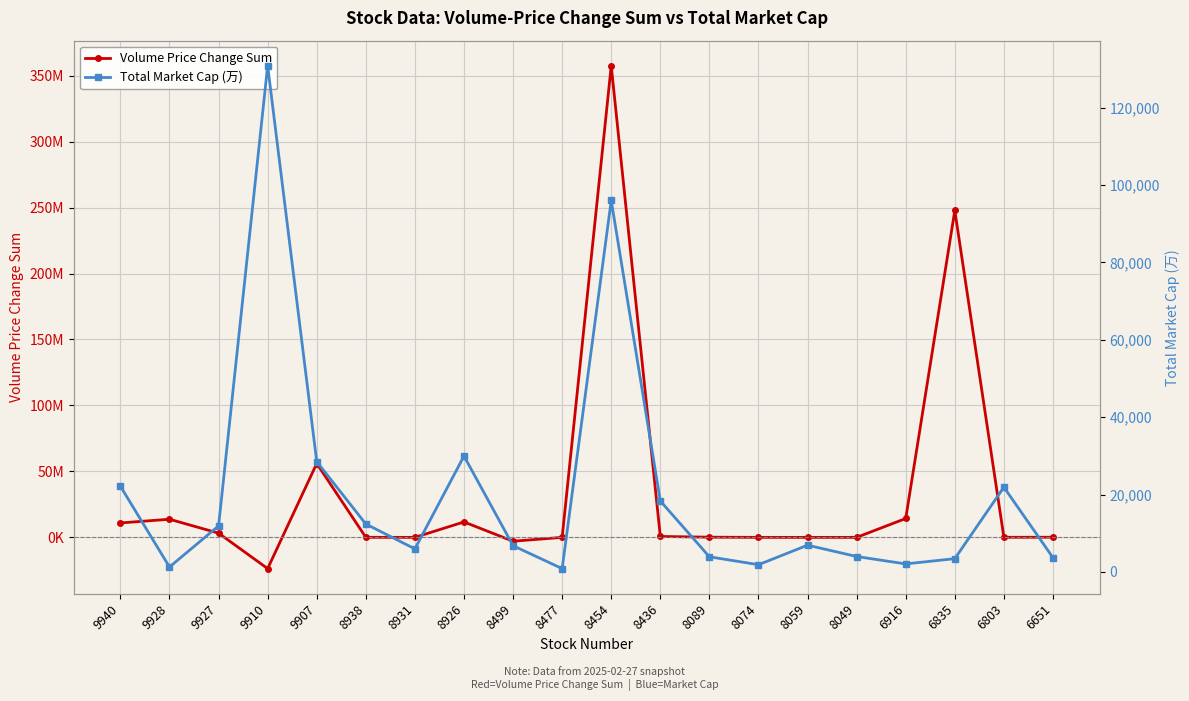

How many data points in Total Market Cap (万) are above 6896?

9